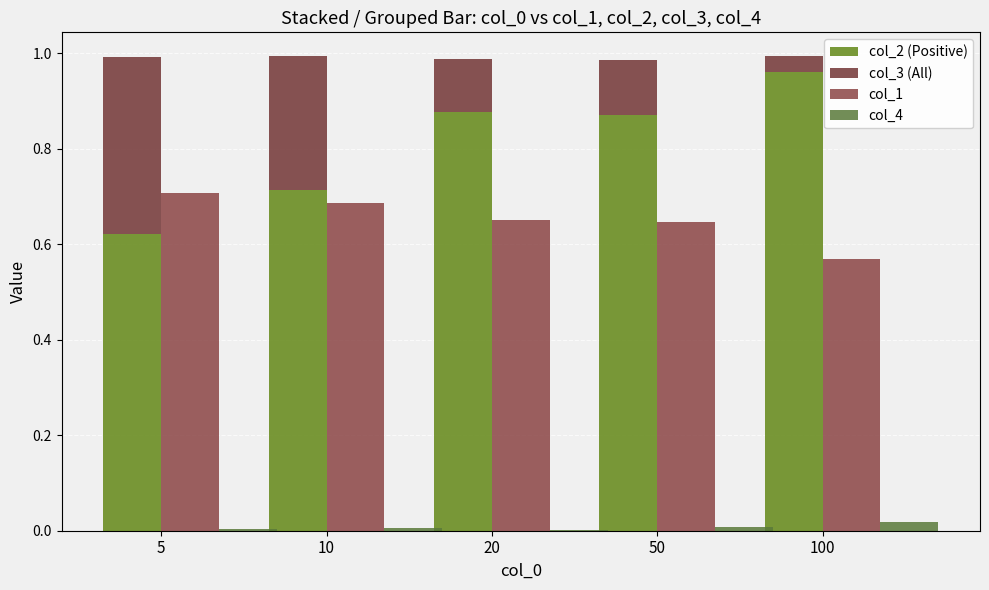

List the series in order of their peak value, lowest first.

col_4, col_3 (All), col_1, col_2 (Positive)